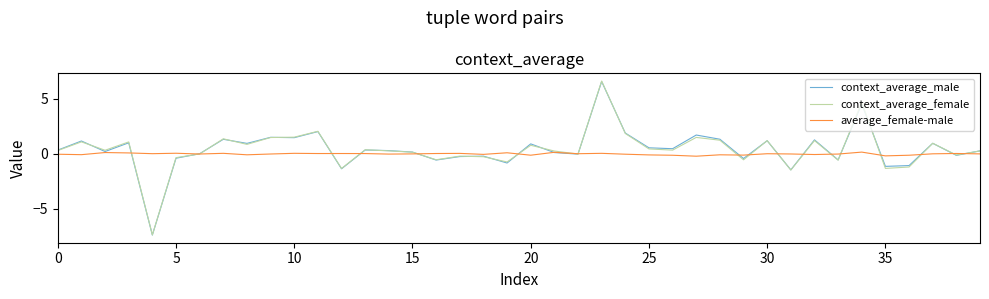

What is the minimum value shown in the chart?

-7.4